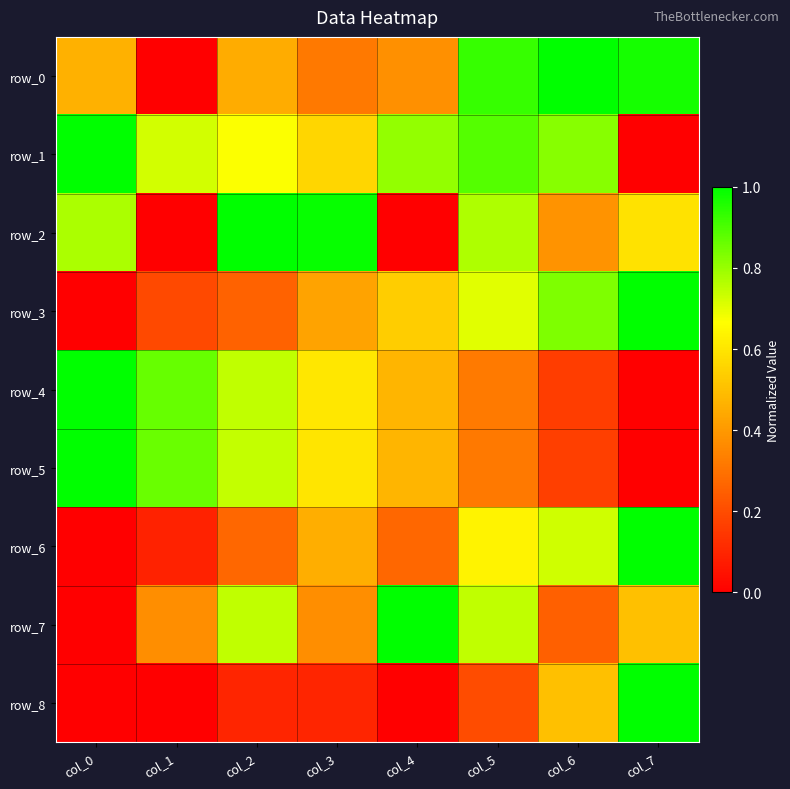

Reading left to right, what are all the values shown in this chart?

row_0: col_0=0.5	col_1=0.0	col_2=0.4	col_3=0.3	col_4=0.4	col_5=0.9	col_6=1.0	col_7=1.0
row_1: col_0=1.0	col_1=0.7	col_2=0.7	col_3=0.6	col_4=0.8	col_5=0.9	col_6=0.8	col_7=0.0
row_2: col_0=0.8	col_1=0.0	col_2=1.0	col_3=1.0	col_4=0.0	col_5=0.8	col_6=0.4	col_7=0.6
row_3: col_0=0.0	col_1=0.2	col_2=0.3	col_3=0.4	col_4=0.5	col_5=0.7	col_6=0.8	col_7=1.0
row_4: col_0=1.0	col_1=0.9	col_2=0.7	col_3=0.6	col_4=0.5	col_5=0.3	col_6=0.2	col_7=0.0
row_5: col_0=1.0	col_1=0.9	col_2=0.7	col_3=0.6	col_4=0.5	col_5=0.3	col_6=0.2	col_7=0.0
row_6: col_0=0.0	col_1=0.1	col_2=0.3	col_3=0.5	col_4=0.3	col_5=0.6	col_6=0.7	col_7=1.0
row_7: col_0=0.0	col_1=0.4	col_2=0.7	col_3=0.4	col_4=1.0	col_5=0.7	col_6=0.3	col_7=0.5
row_8: col_0=0.0	col_1=0.0	col_2=0.1	col_3=0.1	col_4=0.0	col_5=0.2	col_6=0.5	col_7=1.0